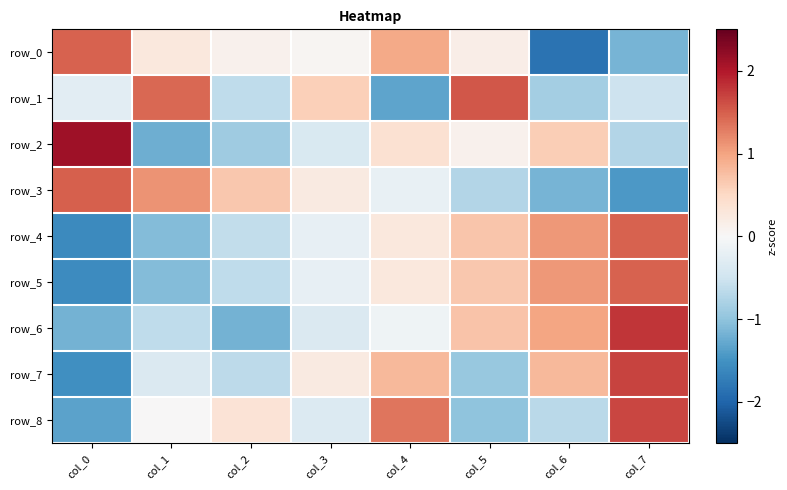

What is the maximum value shown in the chart?

2.1